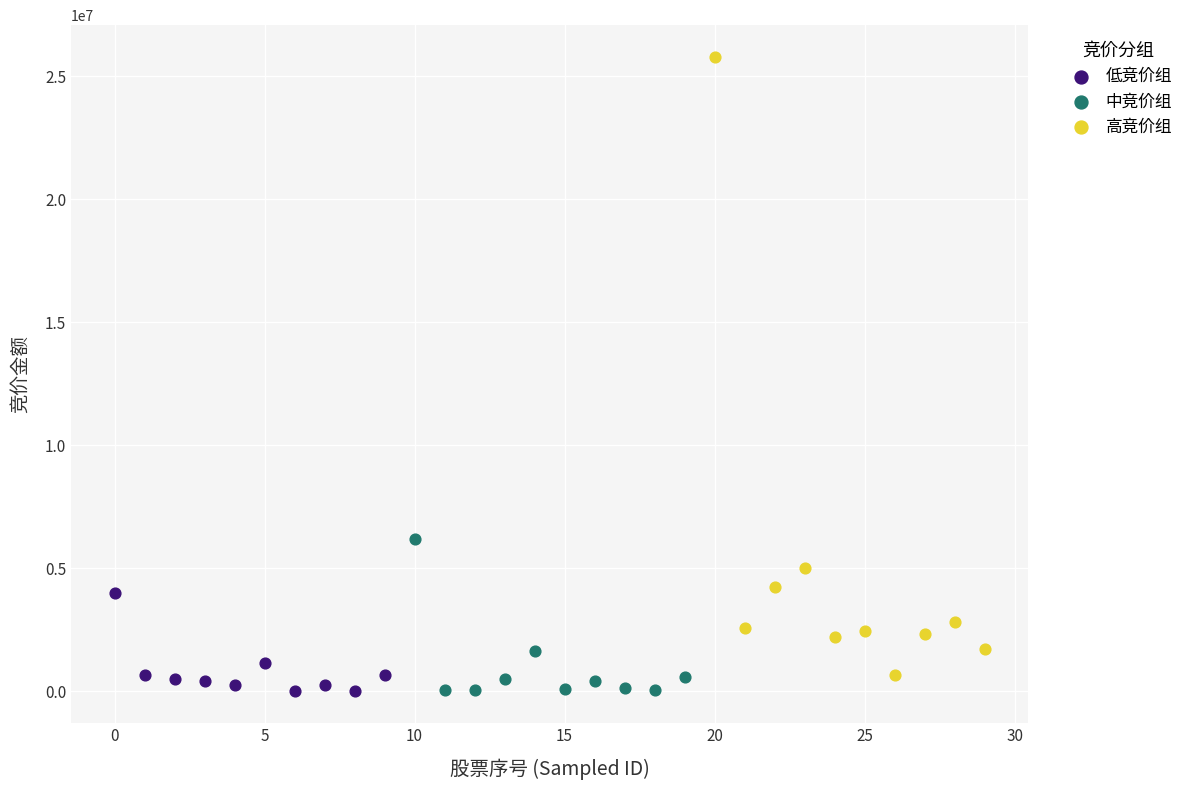

Which series has the largest Y range (max minus min)?

高竞价组